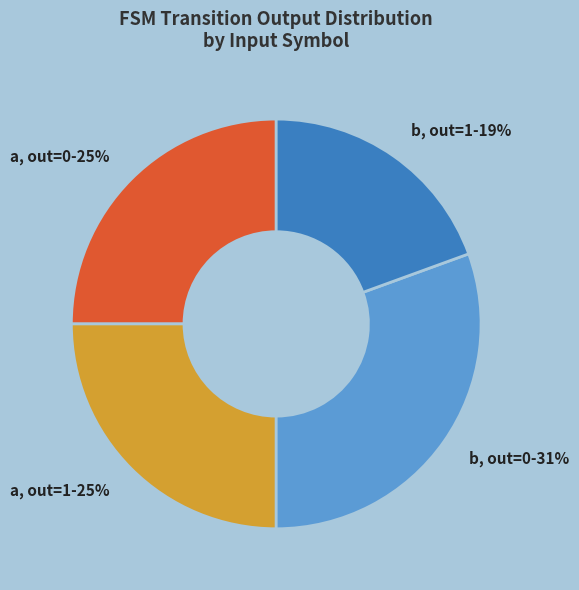

Is there a majority slice in this chart?

No